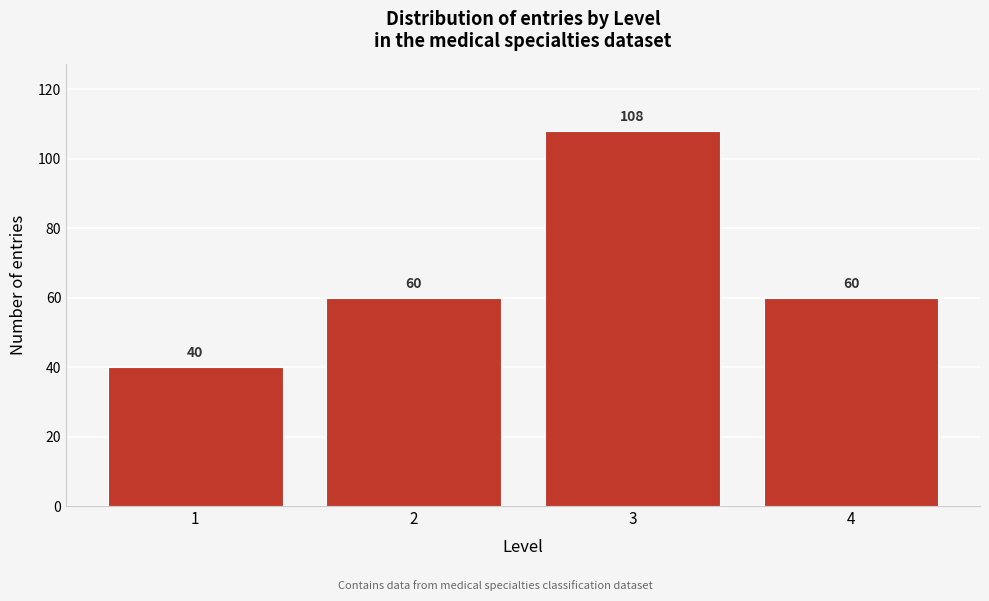

Reading right to left, transcribe all the data shown in this chart.

4=60	3=108	2=60	1=40